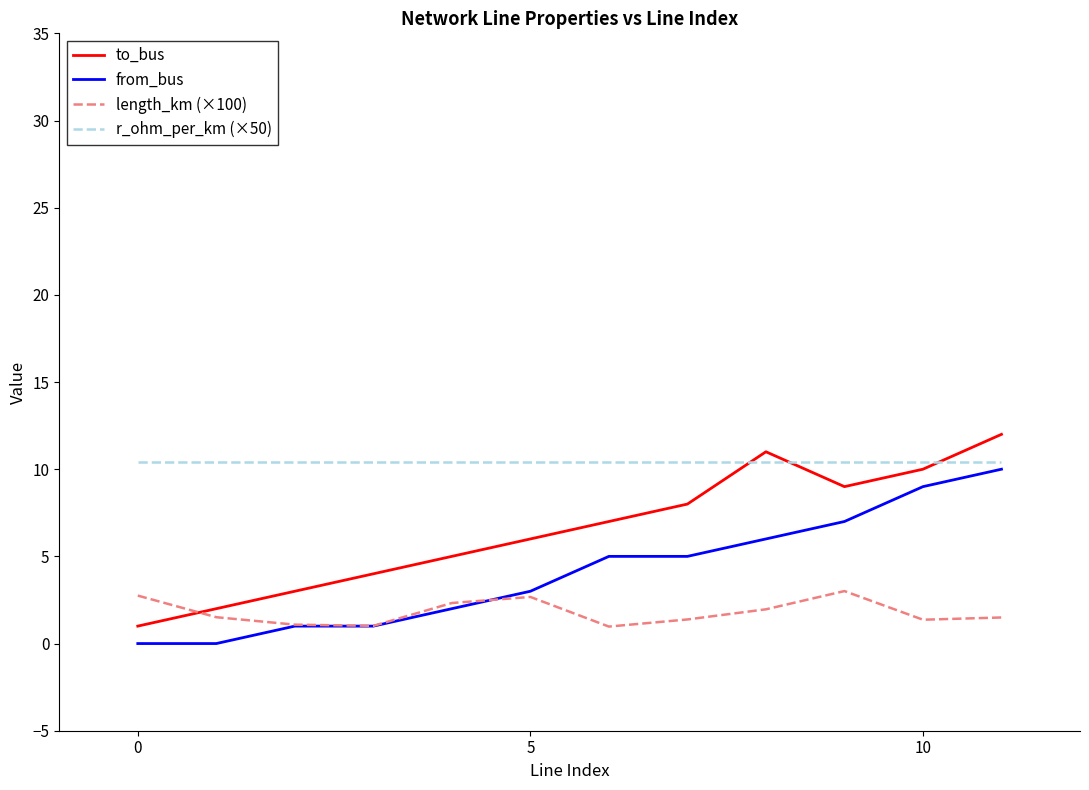

What is the greatest value displayed?

12.0